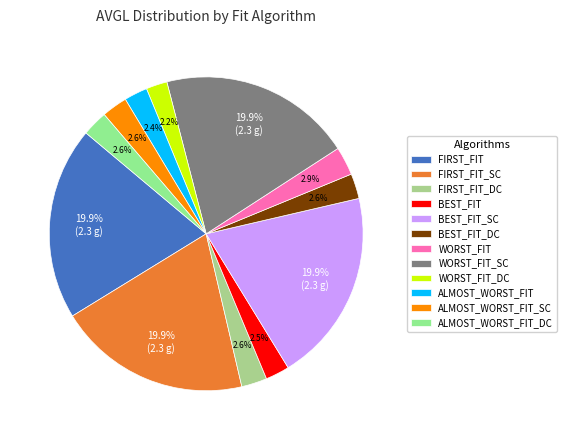

To the nearest percent, what portion does BEST_FIT_SC represent?

20%